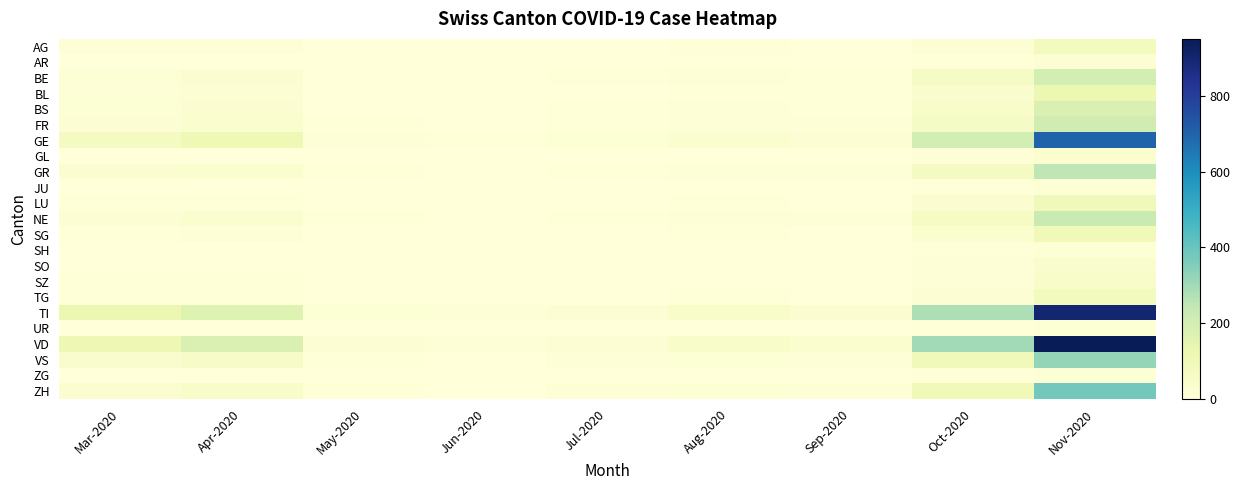

What is the spread (max minus min) of values at Nov-2020?

935